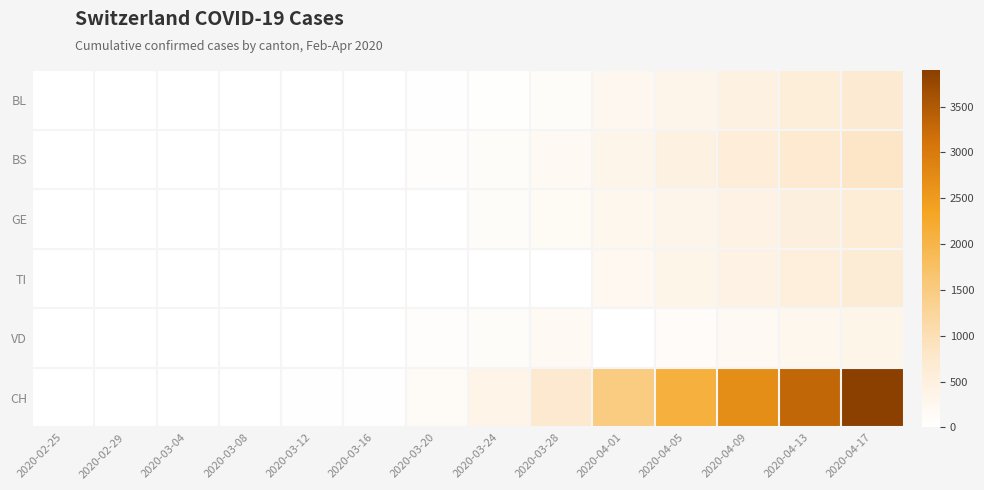

List the series in order of their peak value, lowest first.

VD, GE, TI, BL, BS, CH